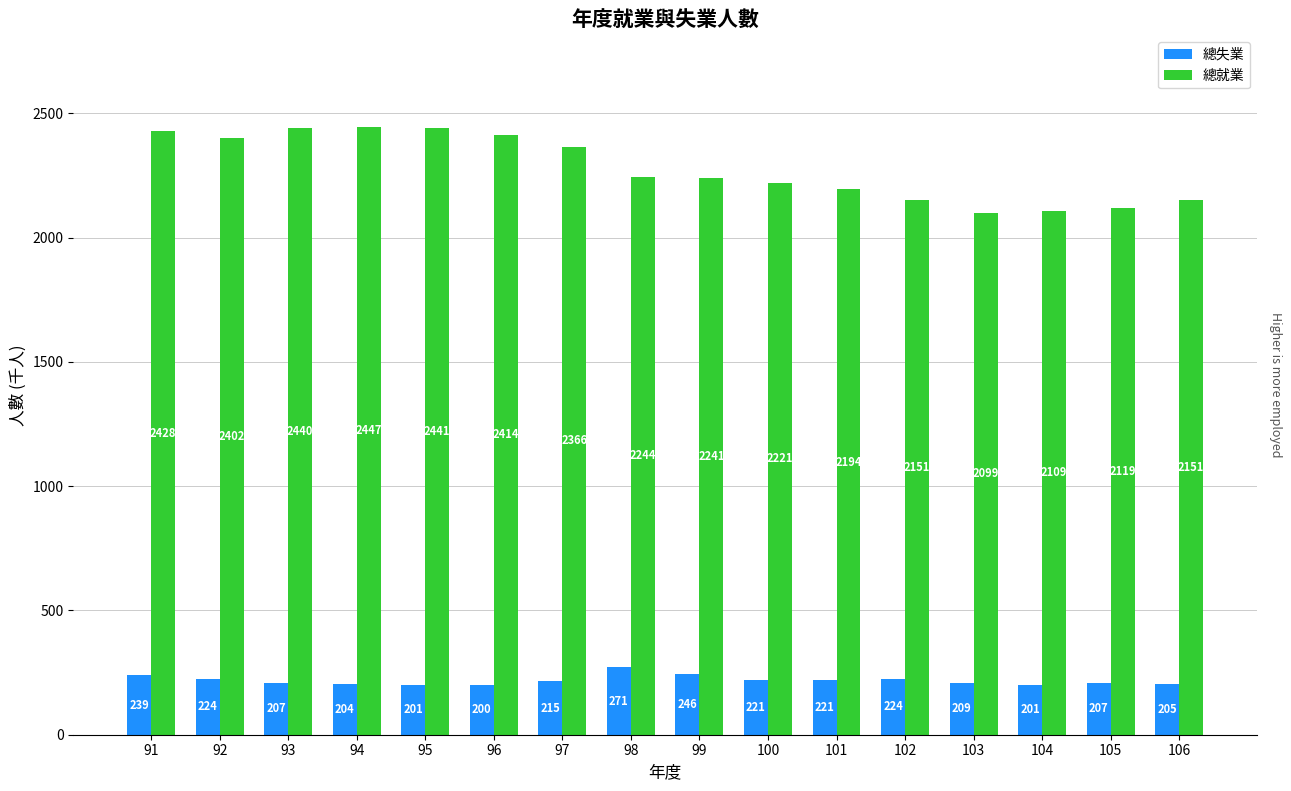

What is the difference between the maximum and second lowest values in the 總就業 series?

338